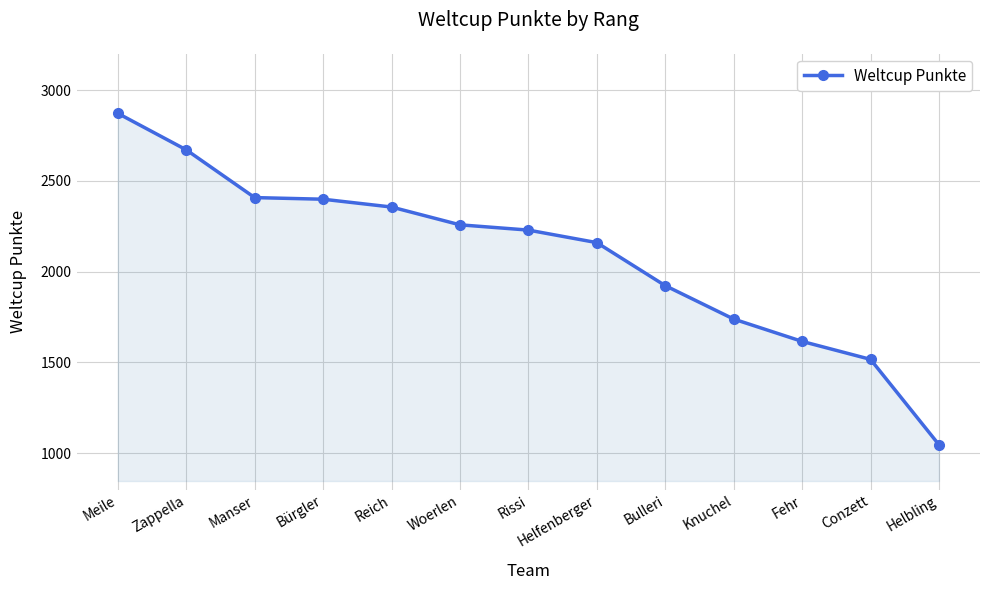

What is the sum of all values?

27195